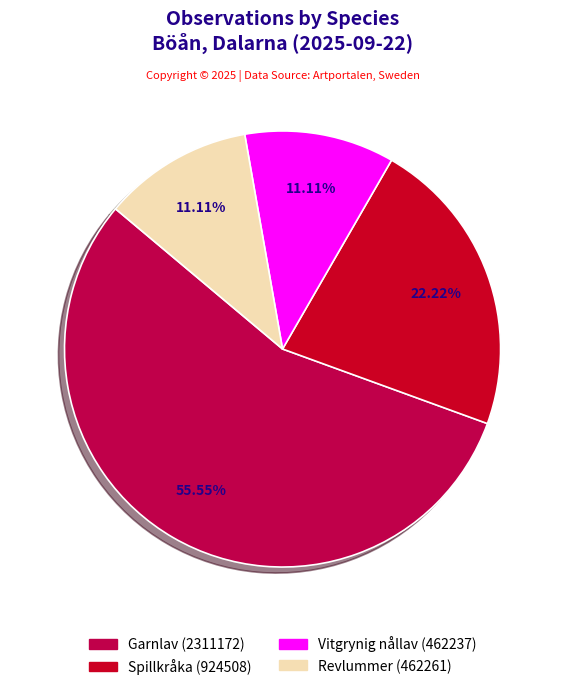

Between Vitgrynig nållav (462237) and Garnlav (2311172), which is larger?

Garnlav (2311172)